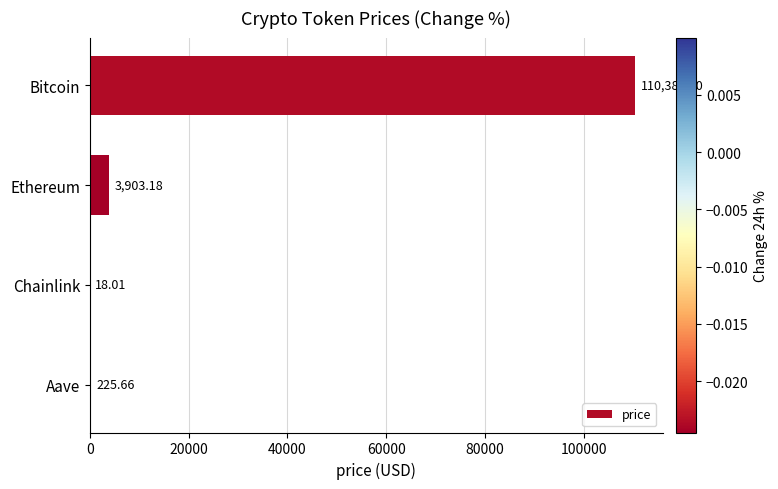

What is the sum of all values?

114535.9